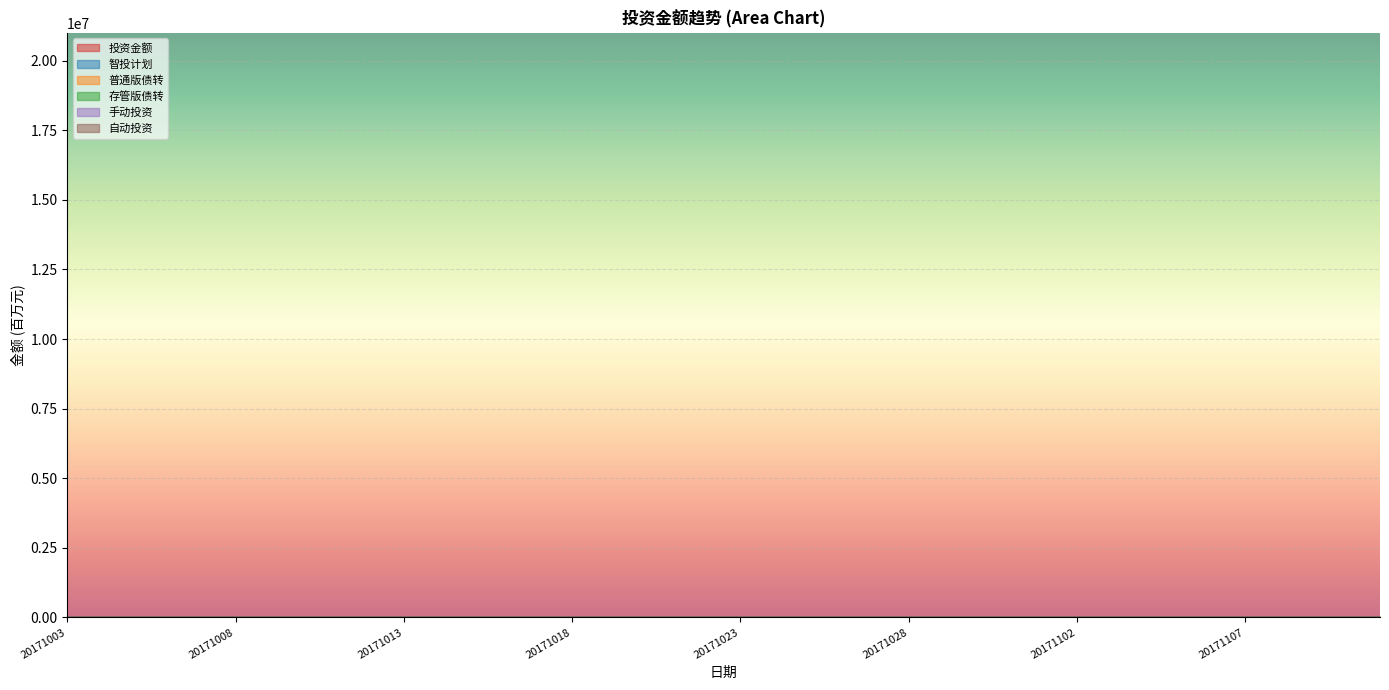

Which series has the largest total across all categories?

投资金额